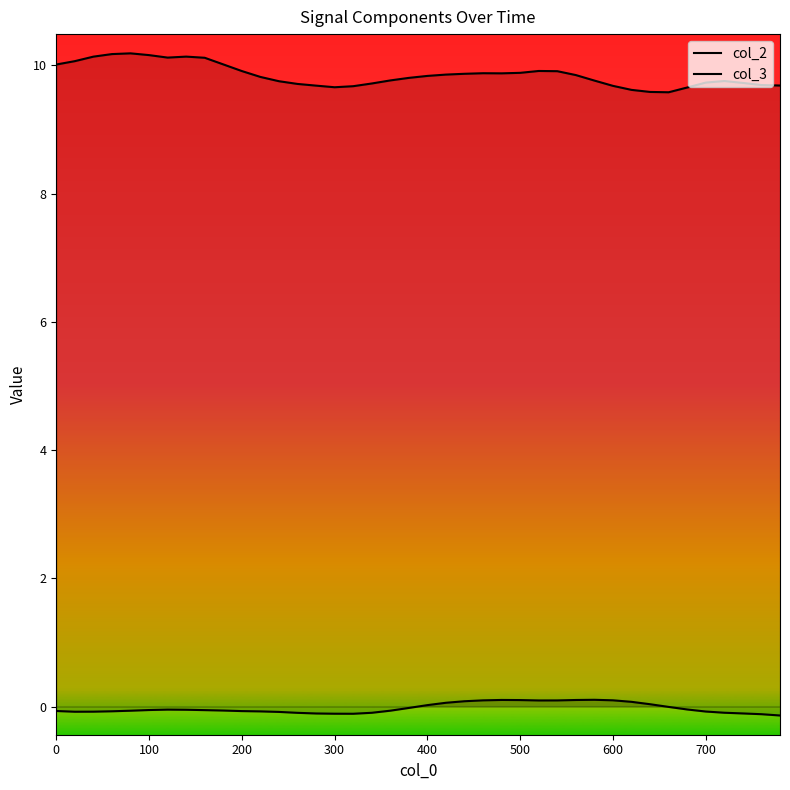

Does the chart have visible grid lines?

No